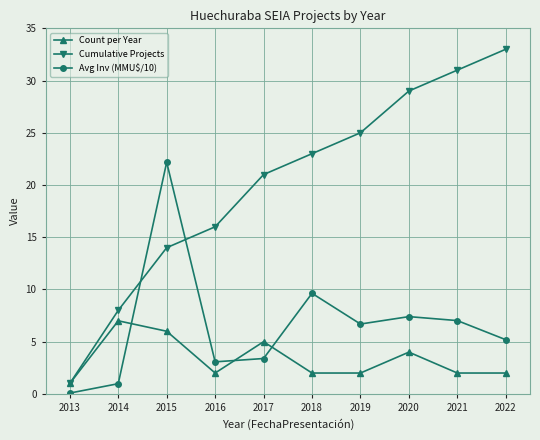

Which series has the largest total across all categories?

Cumulative Projects